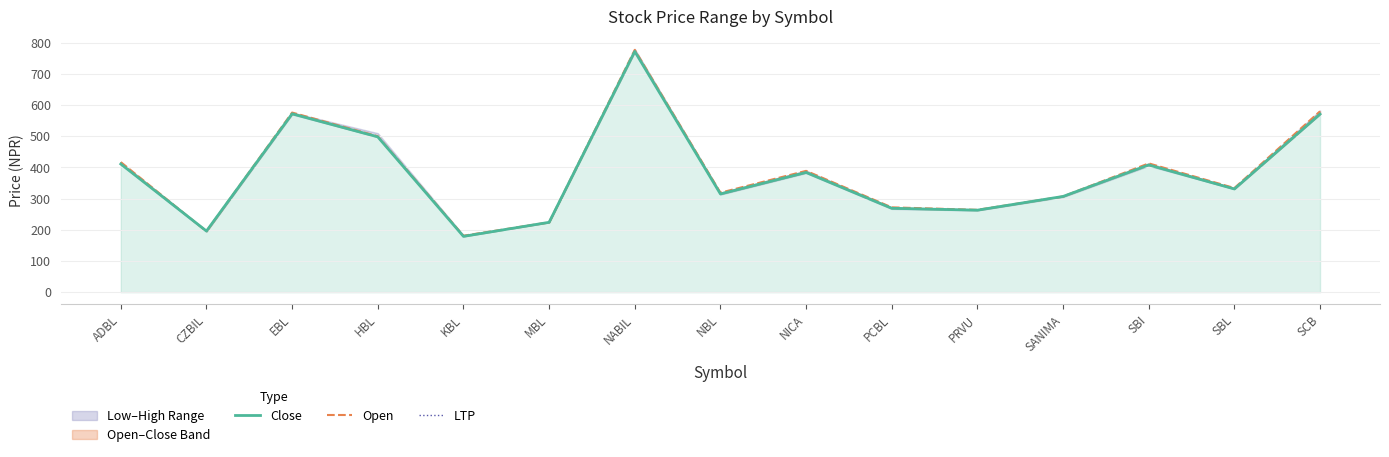

At how many categories does at least one series exceed 260?

12